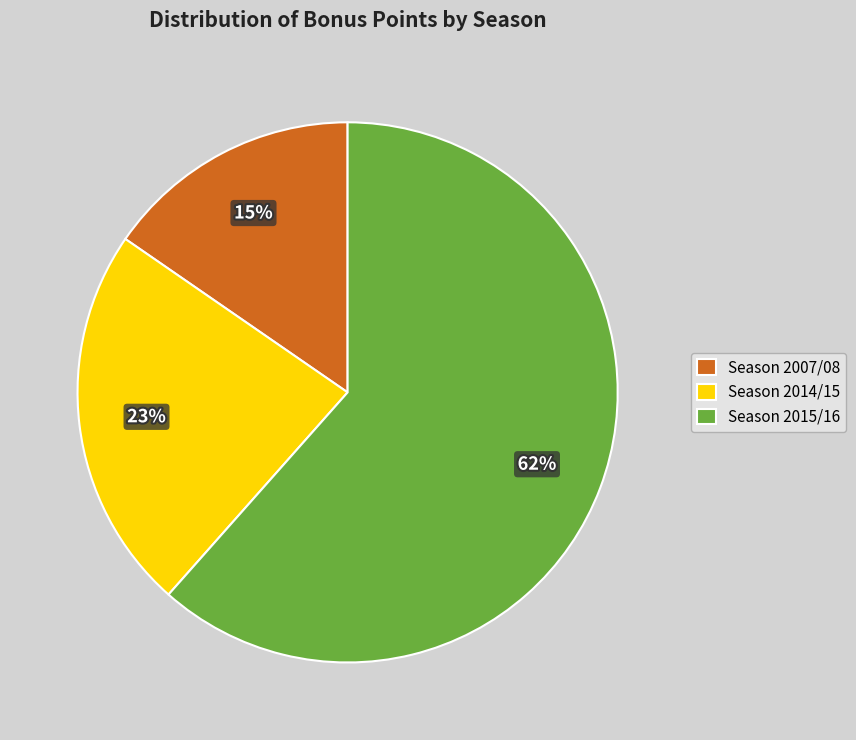

How many segments does this pie chart have?

3